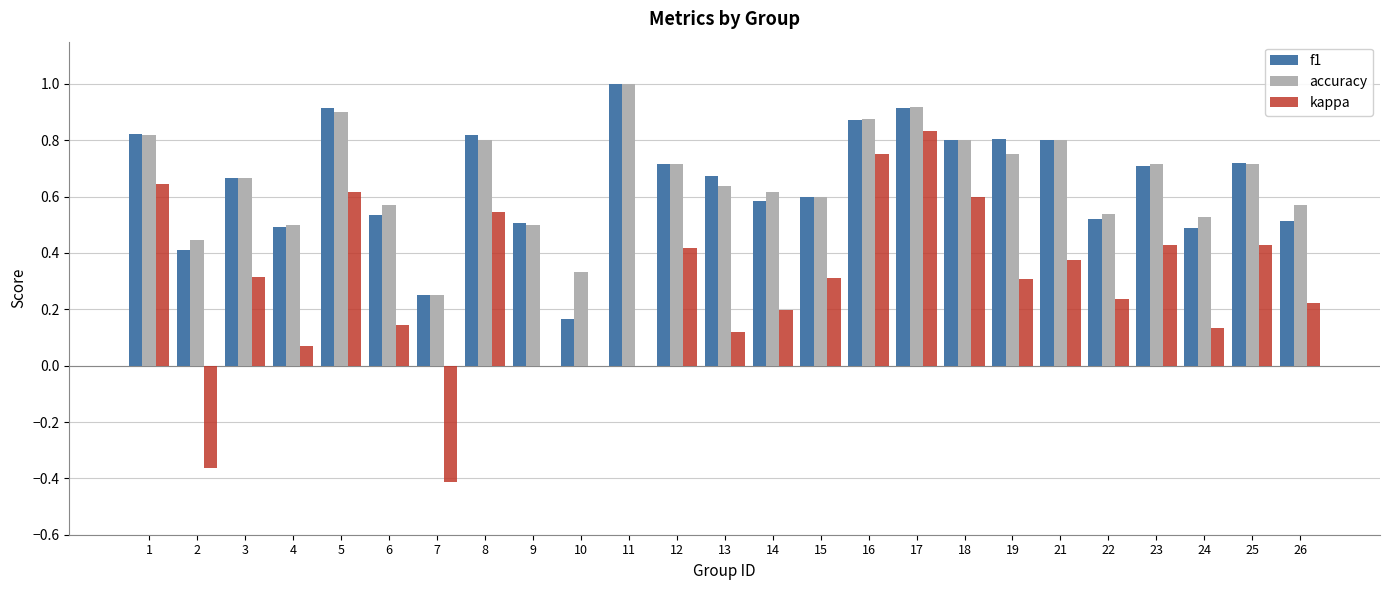

At which category is the sum across all series the highest?

17